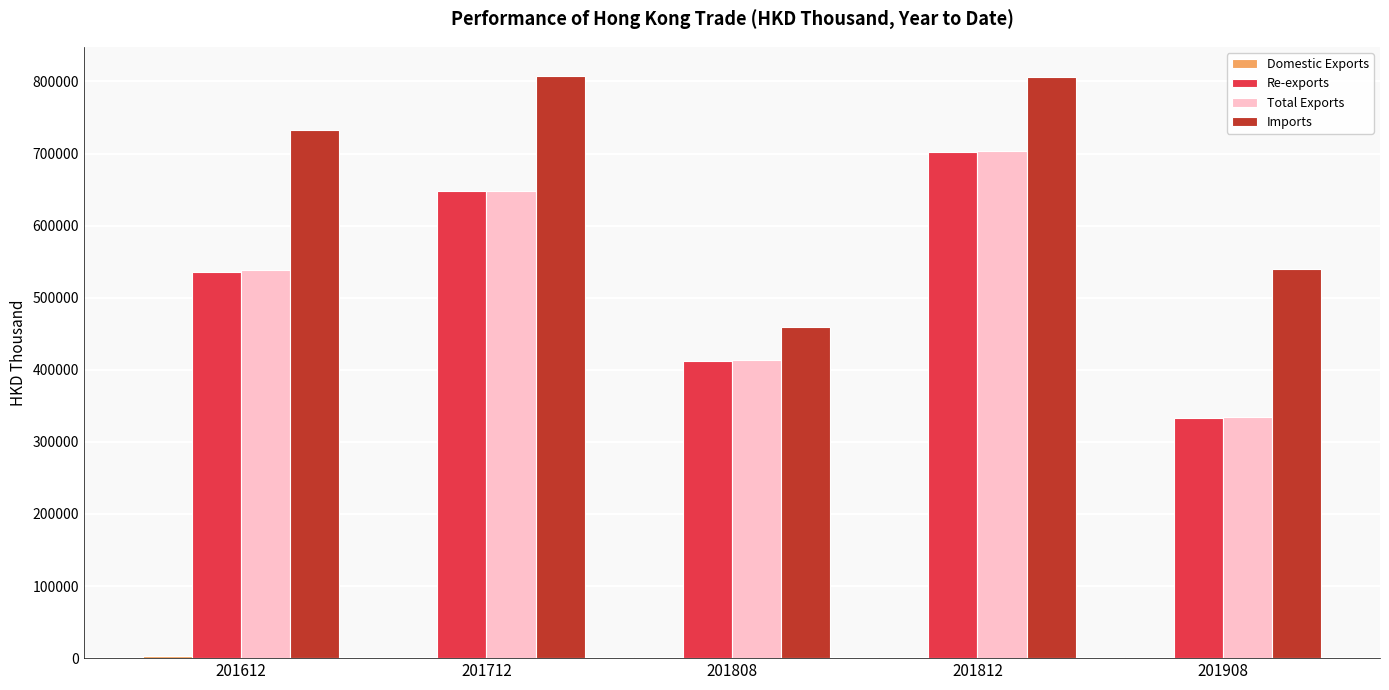

The Total Exports series shows 1212291.2 at 201812. True or false?

False